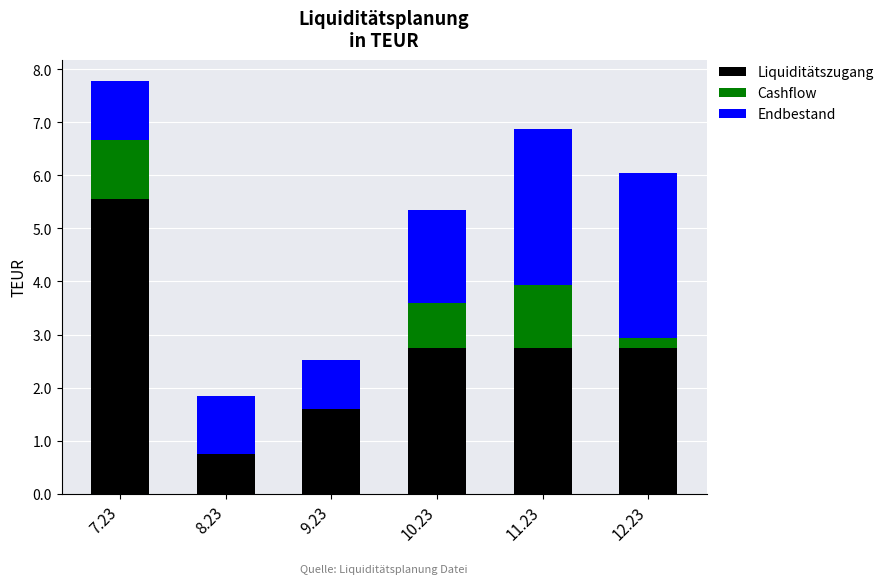

What is the difference between the Liquiditätszugang values at 10.23 and 8.23?

2.0